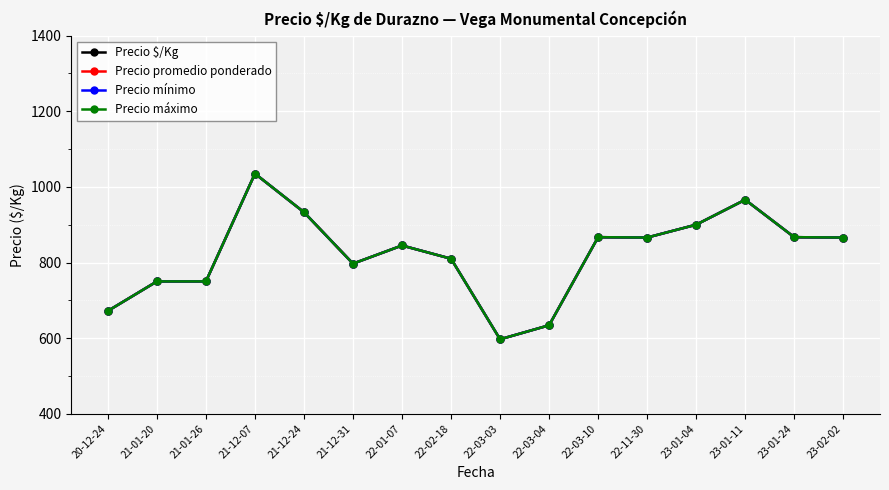

True or false: Precio $/Kg and Precio mínimo cross at least once.

False